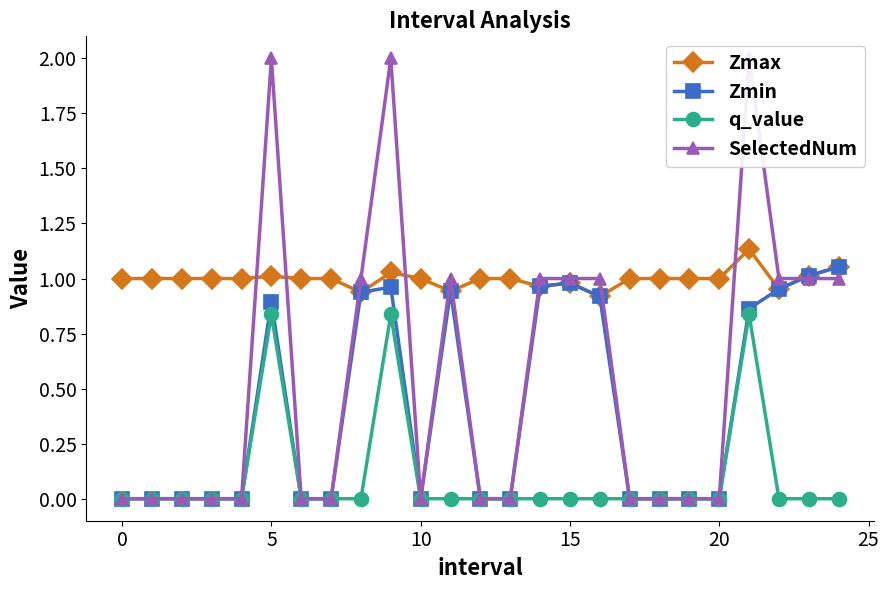

What are all the series names shown in the legend?

Zmax, Zmin, q_value, SelectedNum